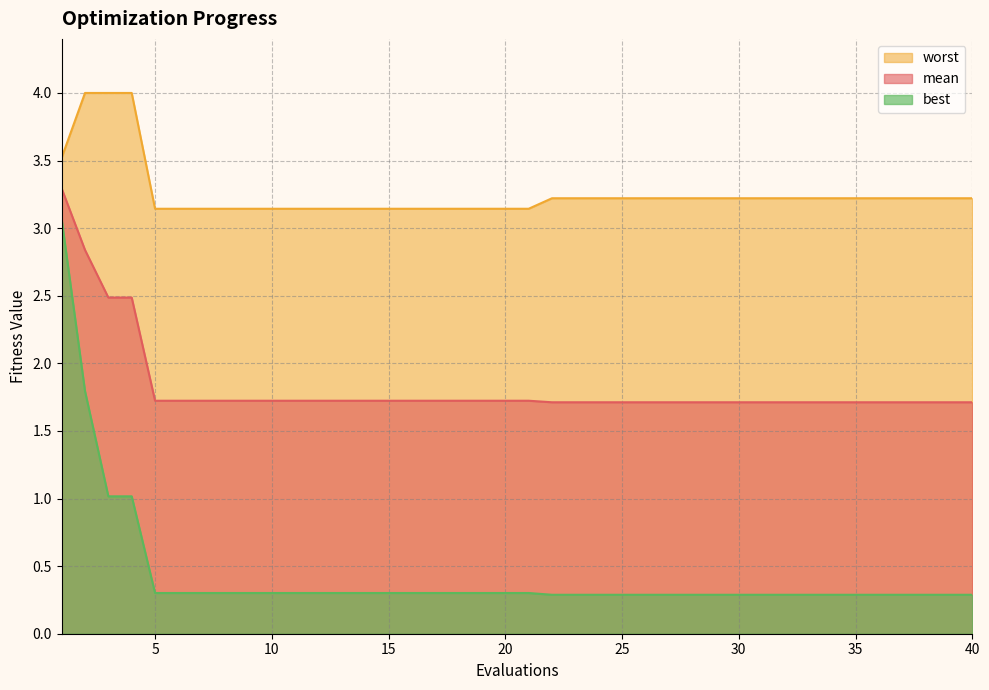

What is the sum of the worst values at 1 and 13?

6.7